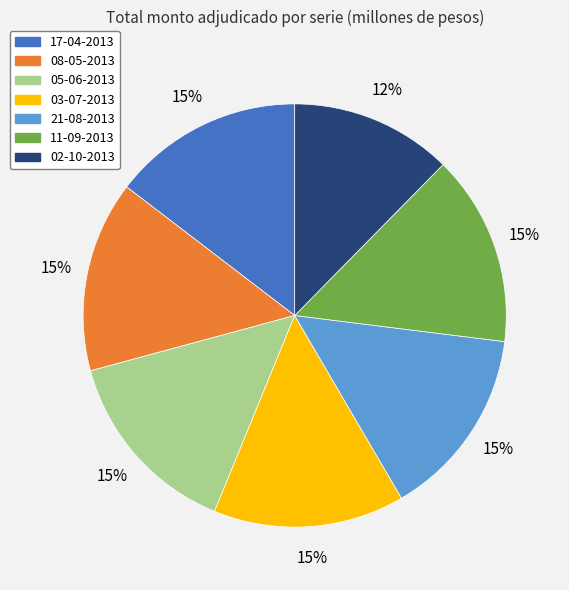

Approximately how many times larger is the value at 03-07-2013 compared to 21-08-2013?

1.0